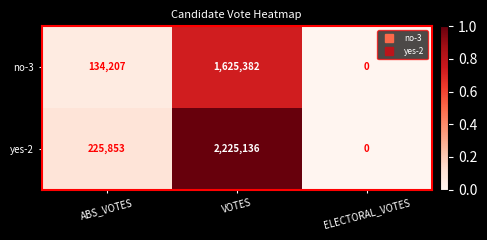

What is the spread (max minus min) of values at VOTES?

599754